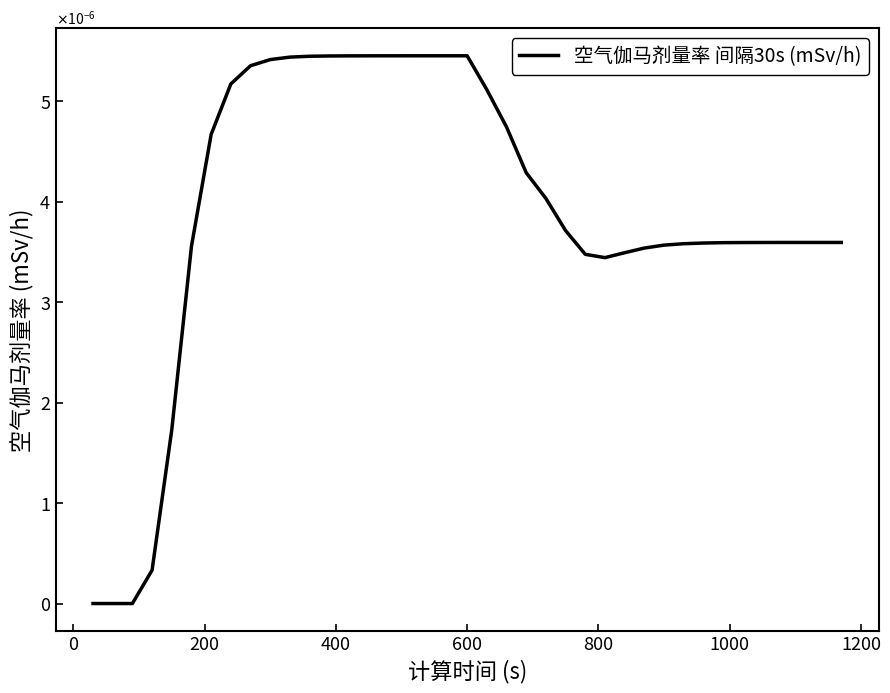

How many interior local peaks (higher than both neighbors) does the data have?

2